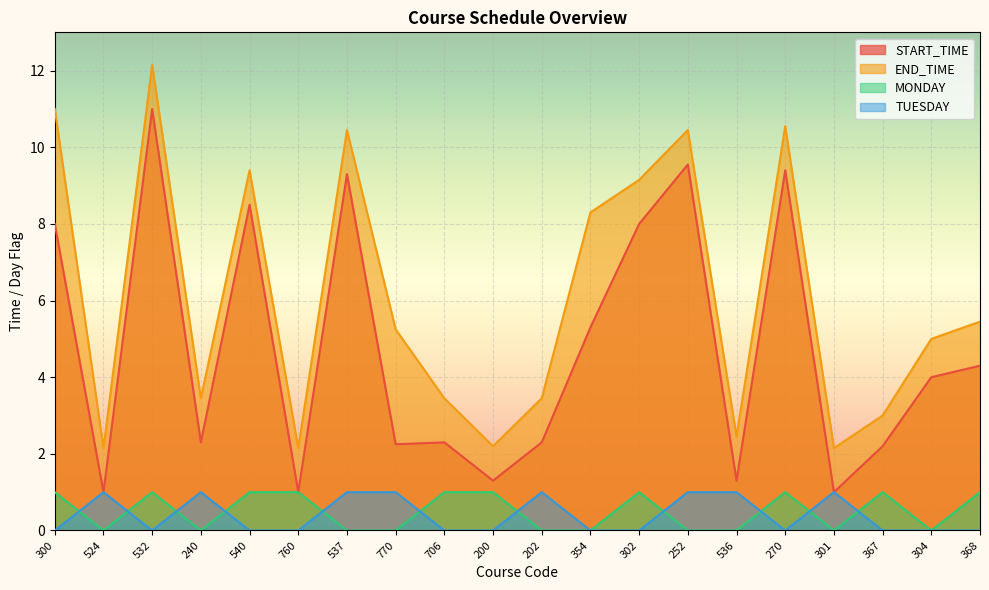

Which series has the widest spread of values?

START_TIME